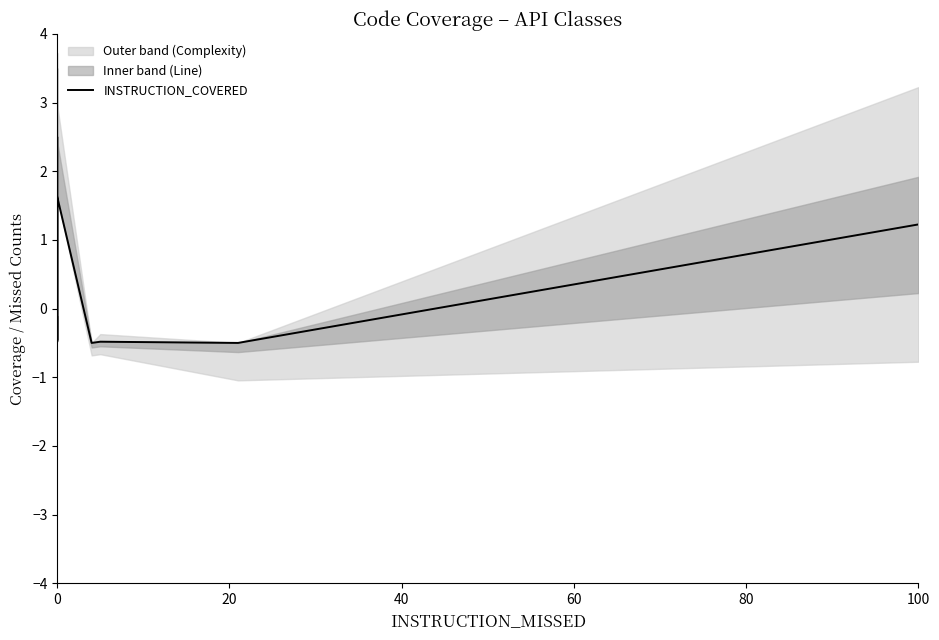

How many lines are shown in the chart?

1